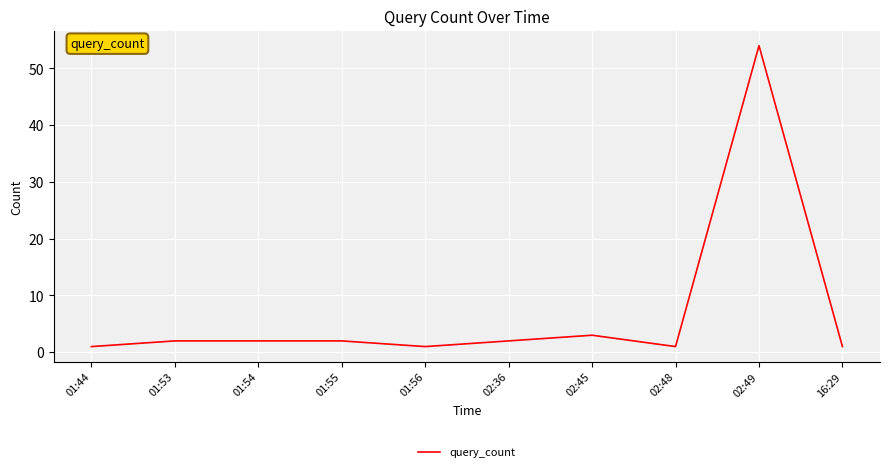

What is the ratio of the value at 01:44 to the value at 02:48?

1.0